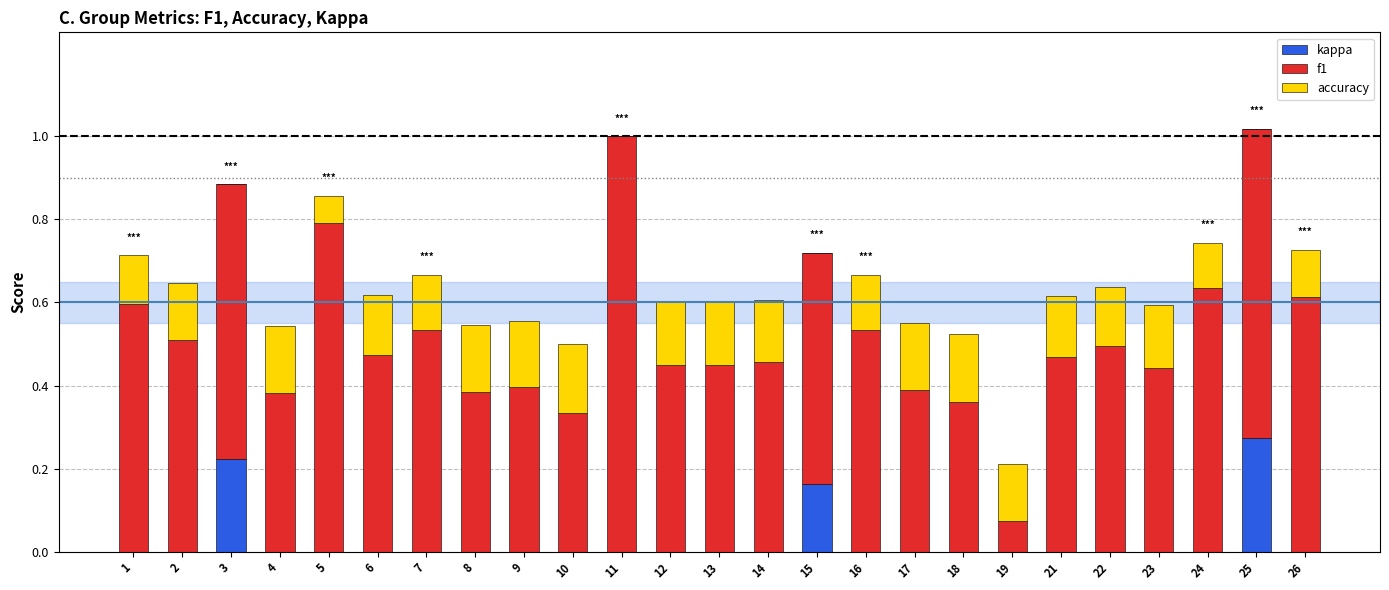

At which label does kappa reach its peak?

25